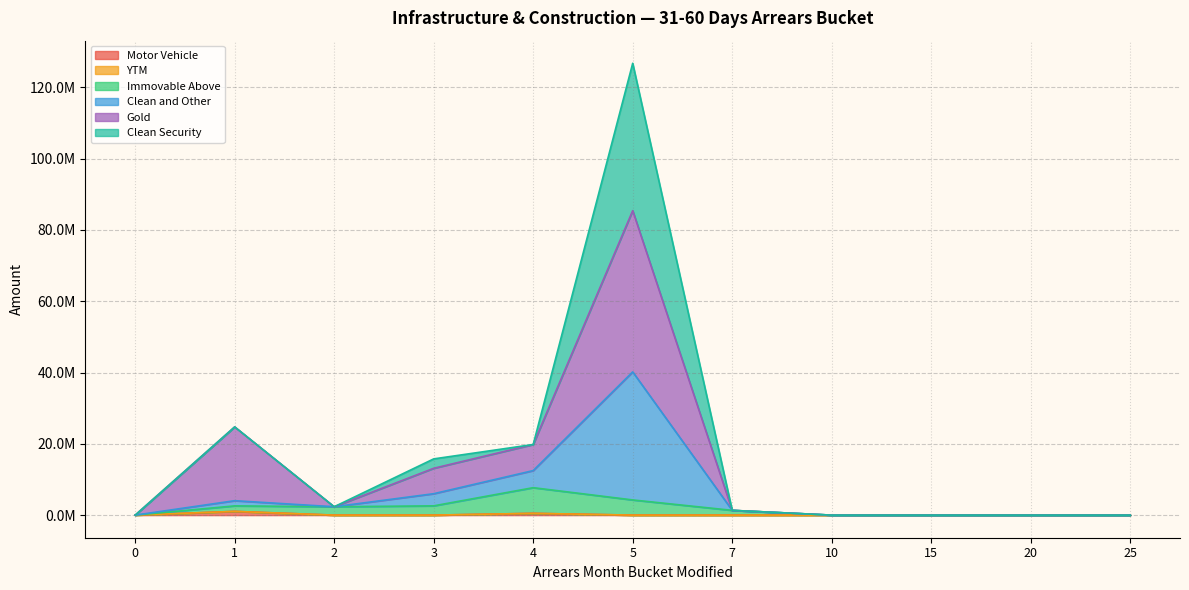

Does the chart display data point markers on the line(s)?

No